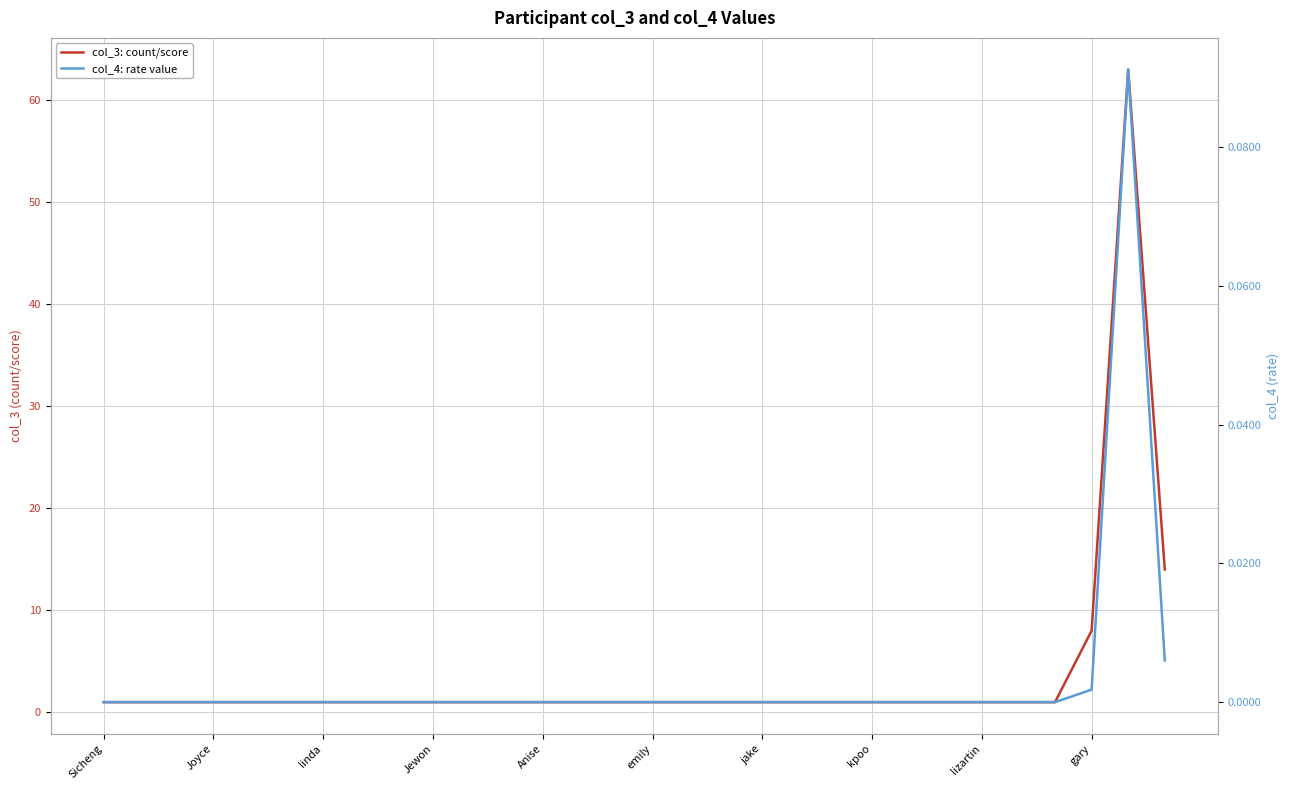

True or false: col_4: rate value has a value of 0.0 at gary.

False